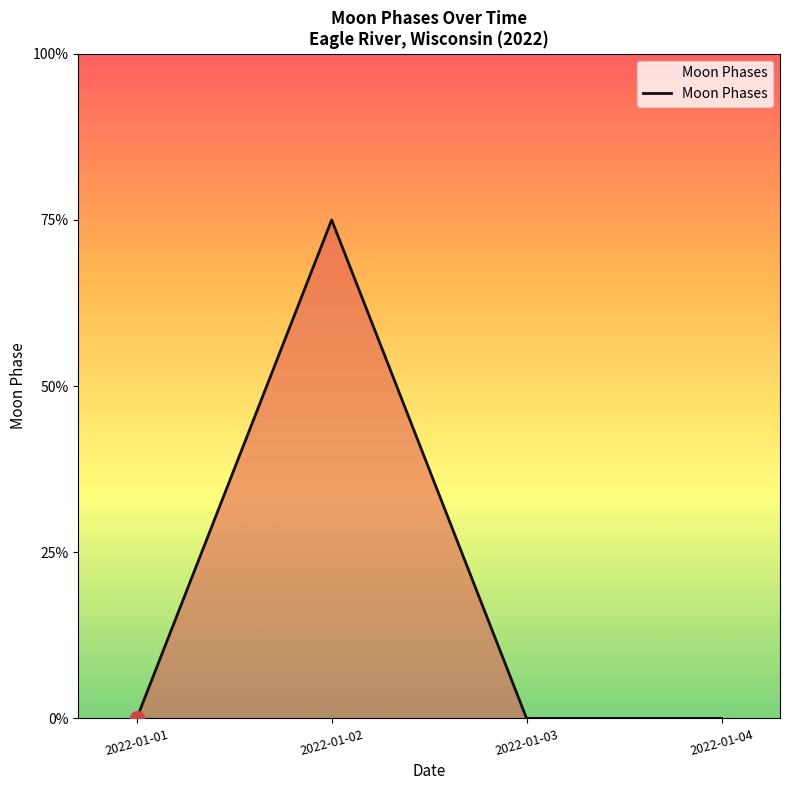

True or false: the data has more than 2 interior local peaks.

False